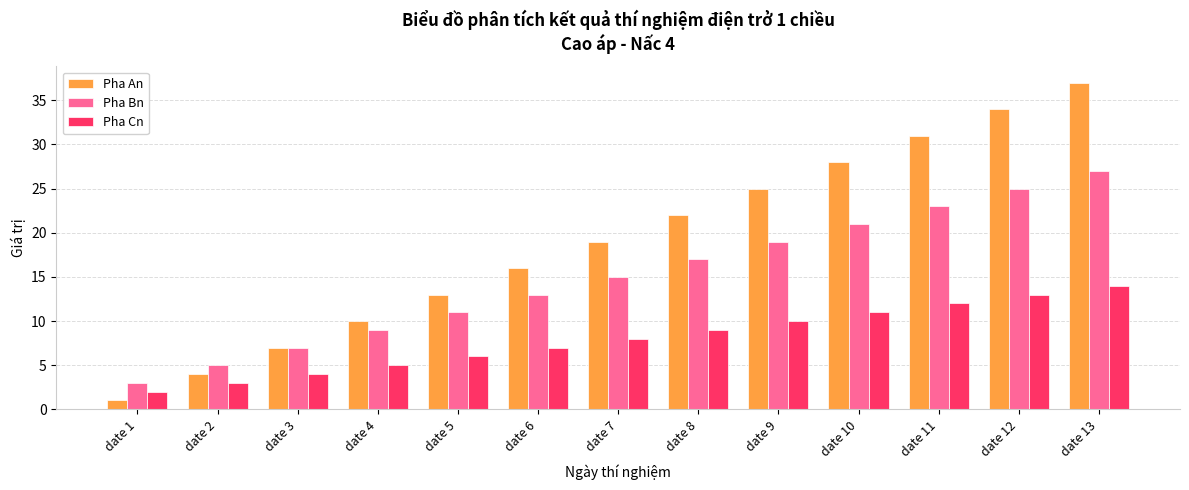

What is the minimum value shown in the chart?

1